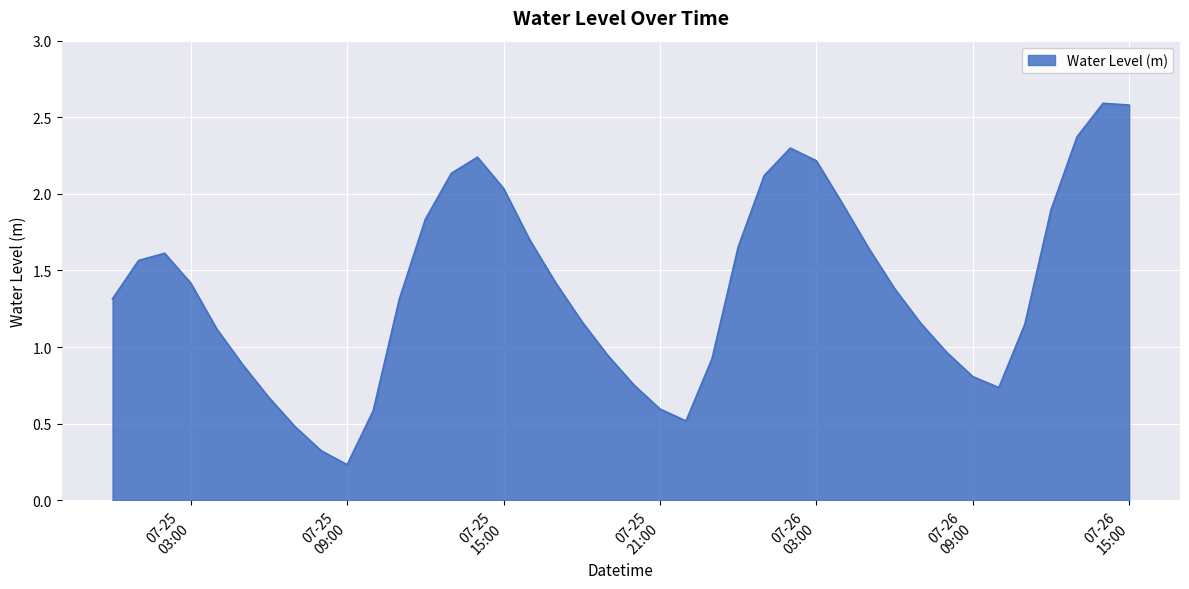

What is the greatest value displayed?

2.6